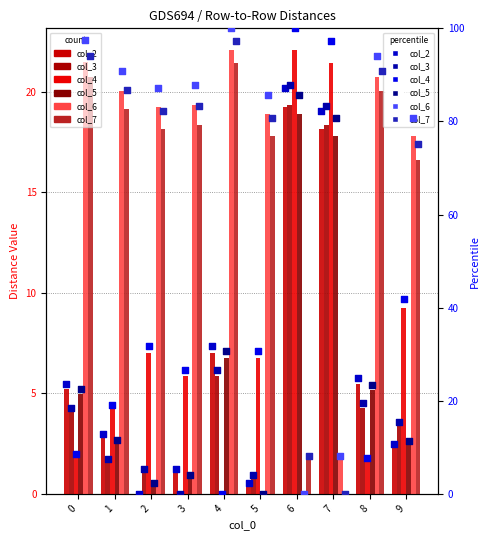

Which series contains the highest Y value?

col_4